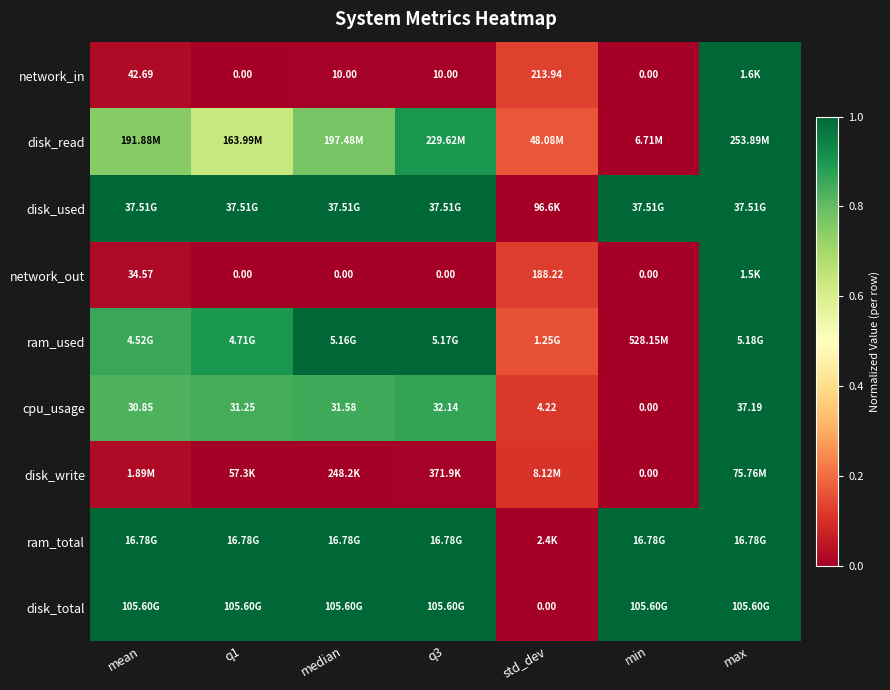

Is it true that disk_used equals 0.6 at q1?

False